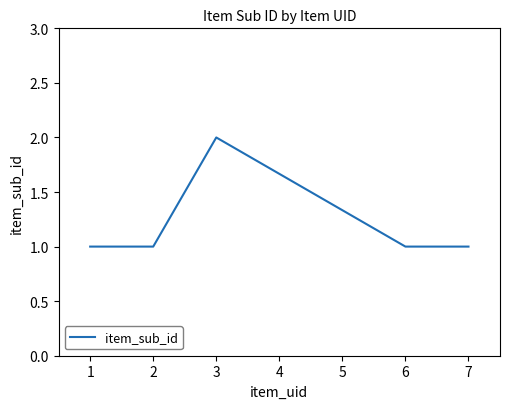

How many distinct data groups are displayed?

1